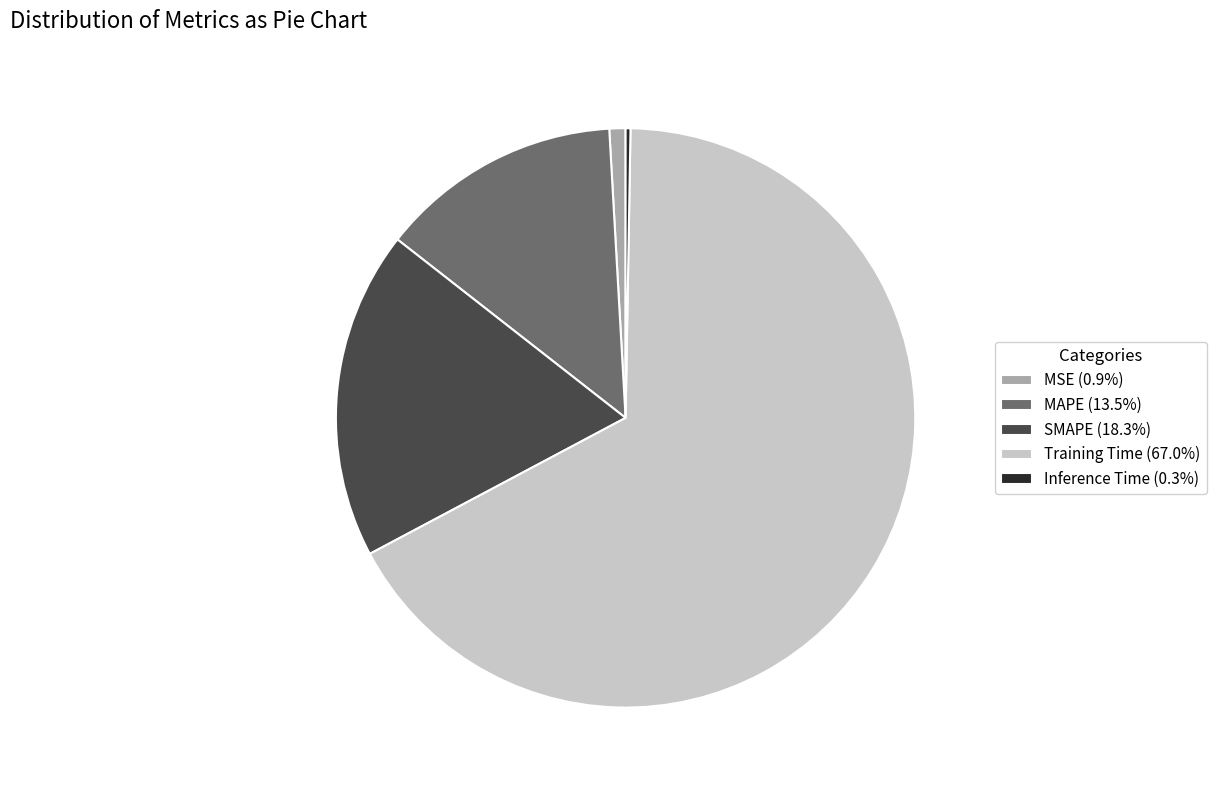

True or false: Training Time accounts for 67% of the total.

True